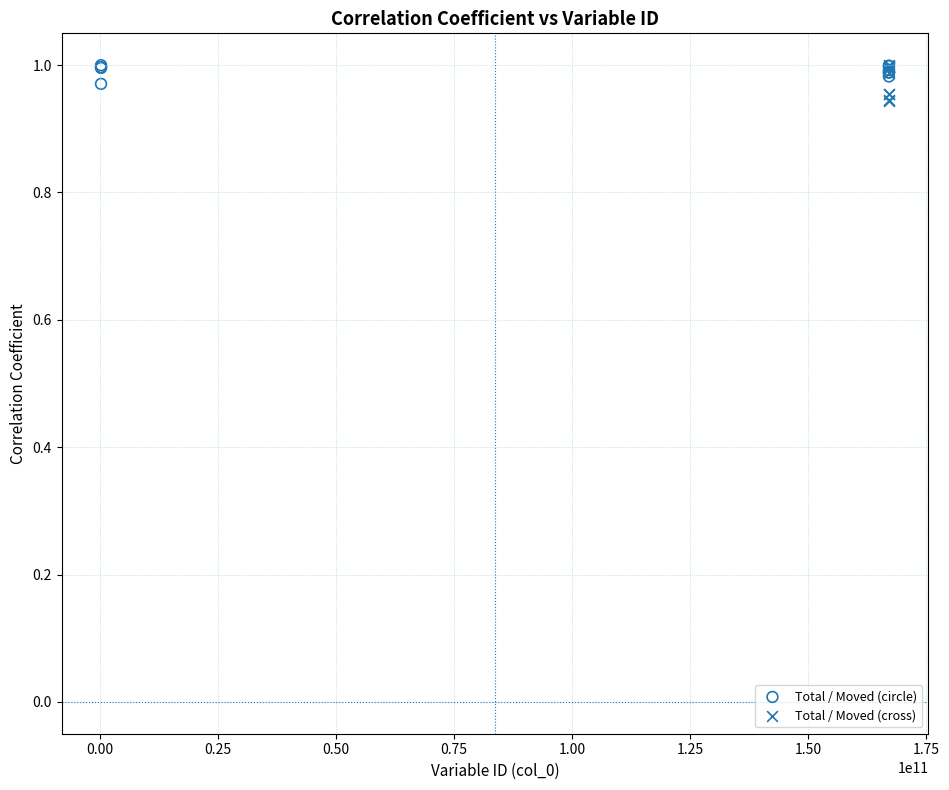

What are all the series names shown in the legend?

Total / Moved (circle), Total / Moved (cross)